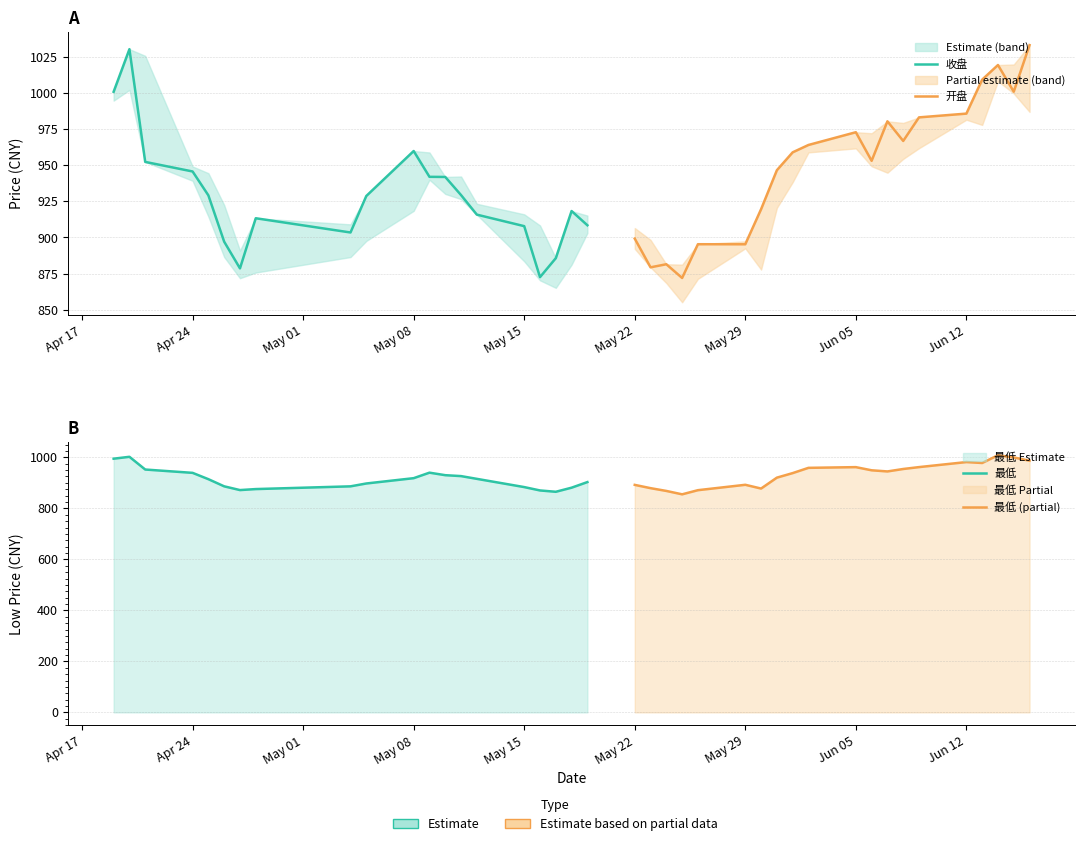

What is the label of the 5th point from the left?

May 15